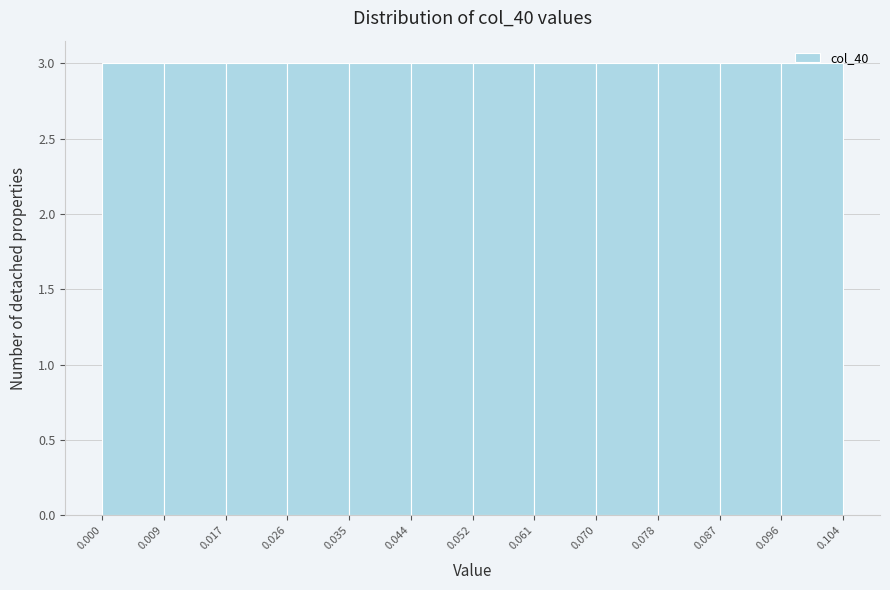

Reading left to right, transcribe this chart: for each bar, give the range it covers on the x-axis and its height. The values are not printed on the chart, so give them approximately, as read against the axis.

0.000 to 0.009: 3
0.009 to 0.017: 3
0.017 to 0.026: 3
0.026 to 0.035: 3
0.035 to 0.044: 3
0.044 to 0.052: 3
0.052 to 0.061: 3
0.061 to 0.070: 3
0.070 to 0.078: 3
0.078 to 0.087: 3
0.087 to 0.096: 3
0.096 to 0.104: 3